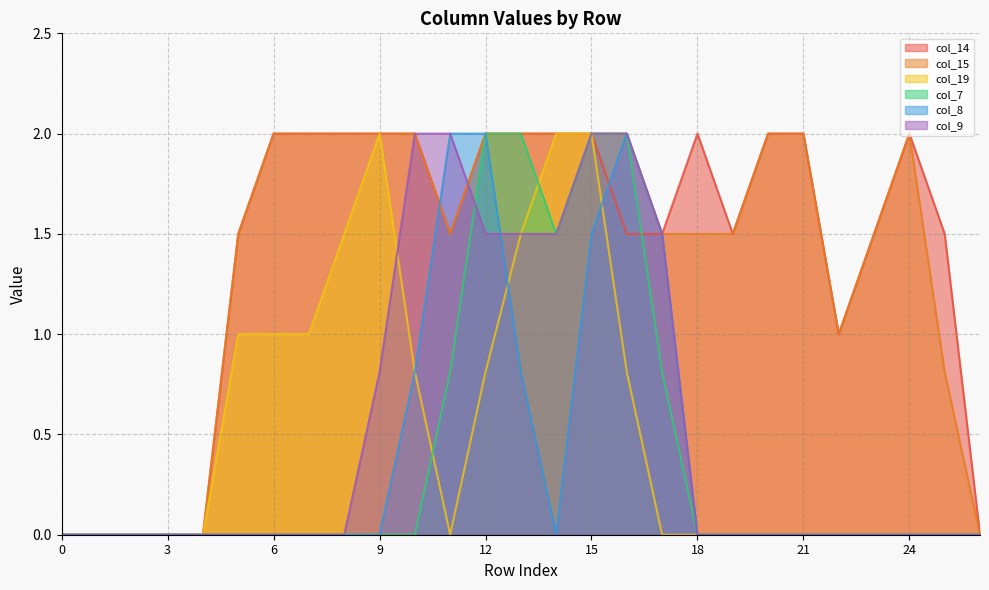

Is it true that col_15 equals 0.6 at 15?

False